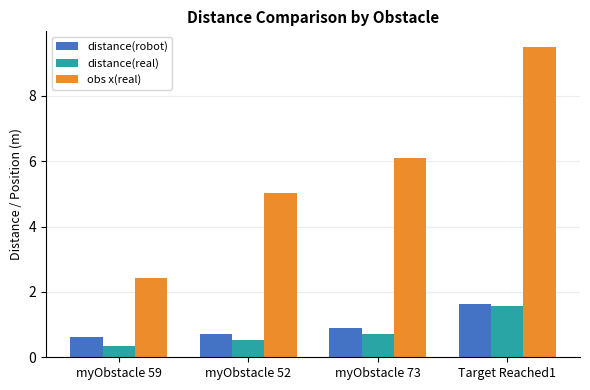

Which series has the largest range (max minus min)?

obs x(real)